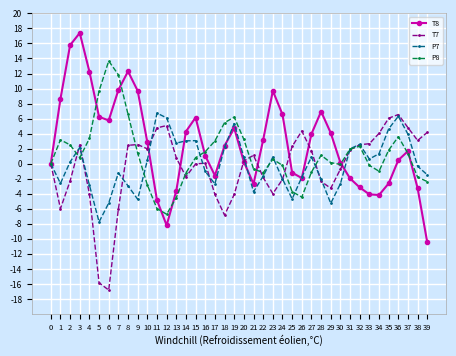

How many interior local peaks does the T8 series have?

7